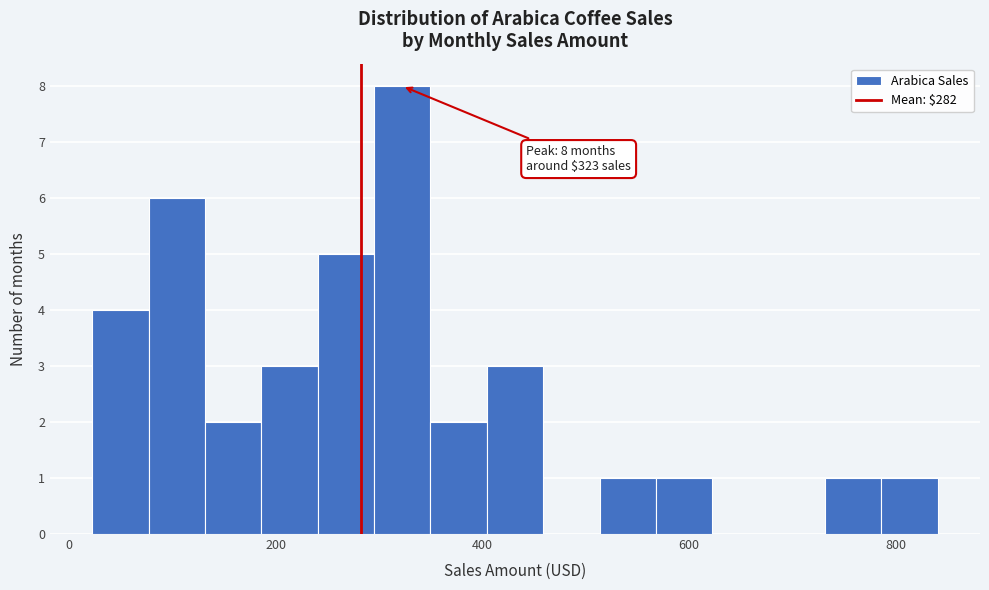

Read against the x-axis, roughly where is the centre of the tallest bar?

320